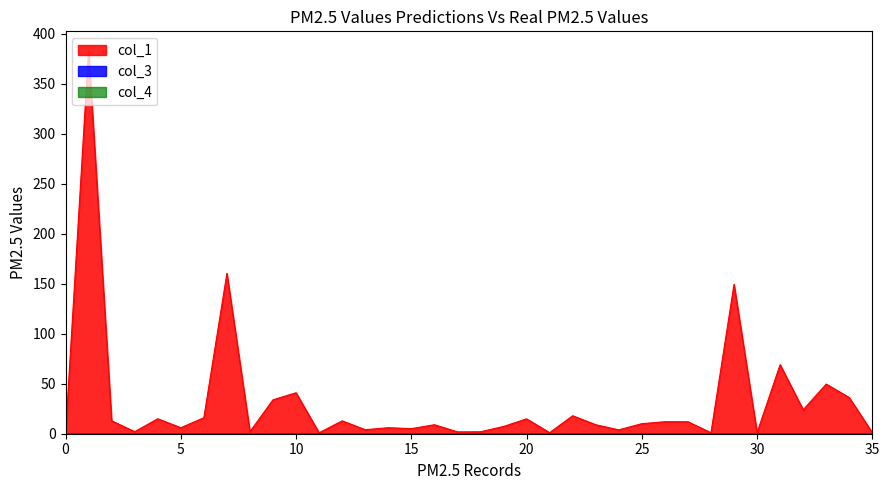

Reading left to right, extract all data points from this chart.

col_1: 0=0.0	1=383.1	2=12.9	3=2.0	4=15.0	5=6.0	6=16.0	7=160.3	8=2.1	9=33.9	10=41.0	11=0.9	12=12.9	13=4.0	14=6.0	15=5.1	16=9.0	17=1.9	18=1.9	19=7.2	20=14.9	21=1.1	22=18.0	23=9.0	24=3.9	25=10.0	26=12.0	27=12.0	28=1.0	29=149.3	30=1.1	31=69.0	32=23.9	33=49.6	34=36.1	35=1.0
col_3: 0=0.0	1=0.0	2=0.0	3=0.0	4=0.0	5=0.0	6=0.0	7=0.0	8=0.0	9=0.0	10=0.0	11=0.0	12=0.0	13=0.0	14=0.0	15=0.0	16=0.0	17=0.0	18=0.0	19=0.0	20=0.0	21=0.0	22=0.0	23=0.0	24=0.0	25=0.0	26=0.0	27=0.0	28=0.0	29=0.0	30=0.0	31=0.0	32=0.0	33=0.0	34=0.0	35=0.0
col_4: 0=0.0	1=0.0	2=0.0	3=0.0	4=0.0	5=0.0	6=0.0	7=0.0	8=0.0	9=0.0	10=0.0	11=0.0	12=0.0	13=0.0	14=0.0	15=0.0	16=0.0	17=0.0	18=0.0	19=0.0	20=0.0	21=0.0	22=0.0	23=0.0	24=0.0	25=0.0	26=0.0	27=0.0	28=0.0	29=0.0	30=0.0	31=0.0	32=0.0	33=0.0	34=0.0	35=0.0